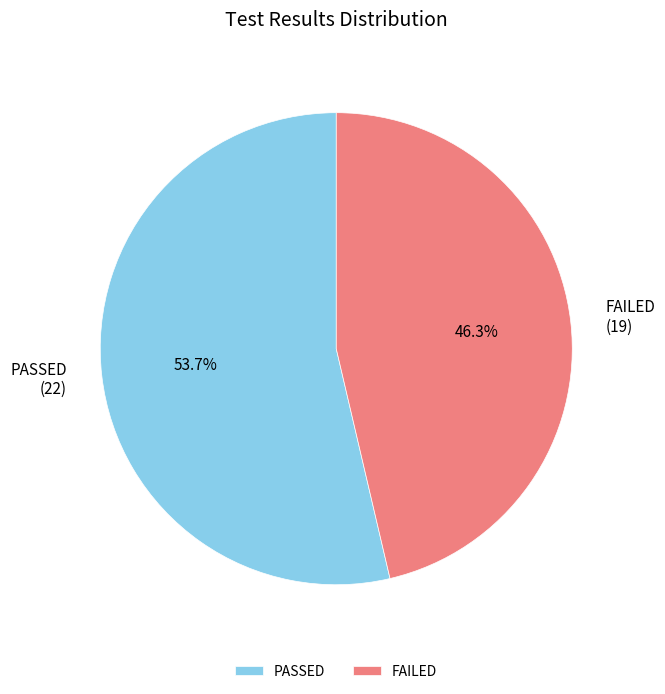

To the nearest percent, what is the difference between the FAILED and PASSED slice percentages?

7%